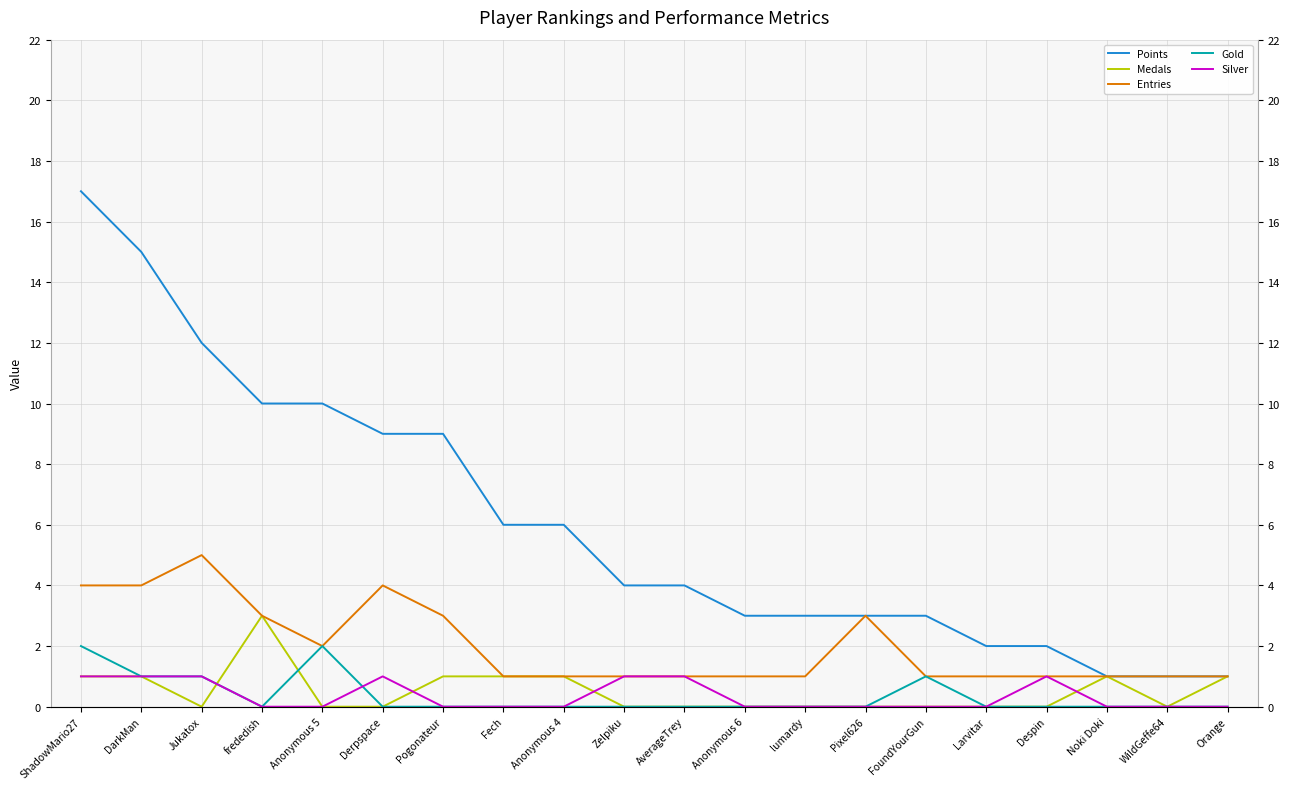

How many data points does each series have?

20